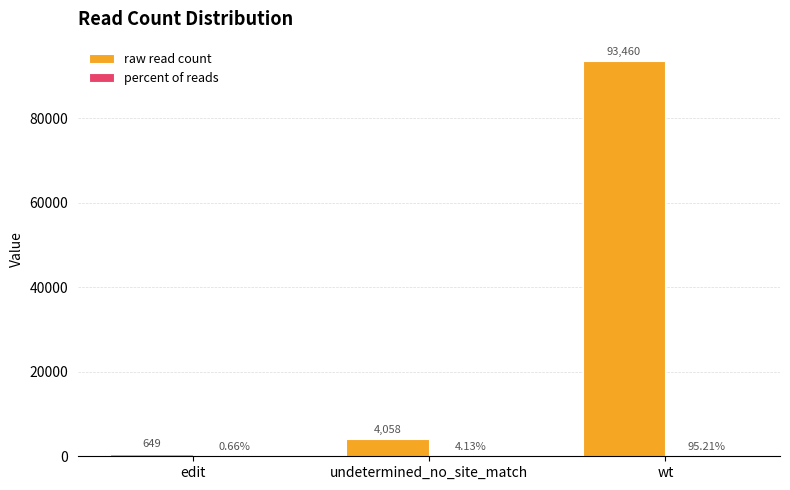

Which category has the highest value across all series?

wt